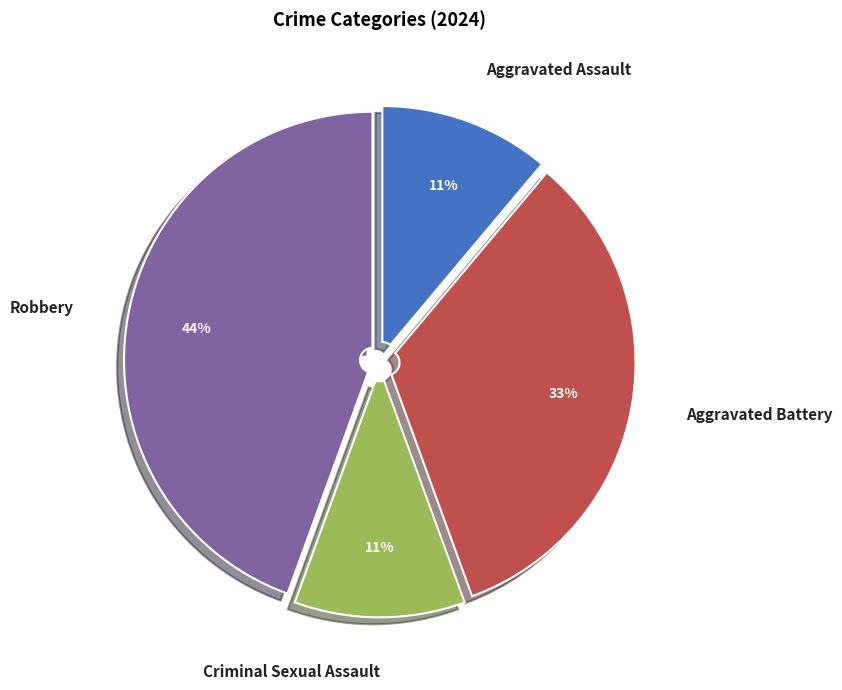

To the nearest percent, what is the difference between the Aggravated Battery and Robbery slice percentages?

11%